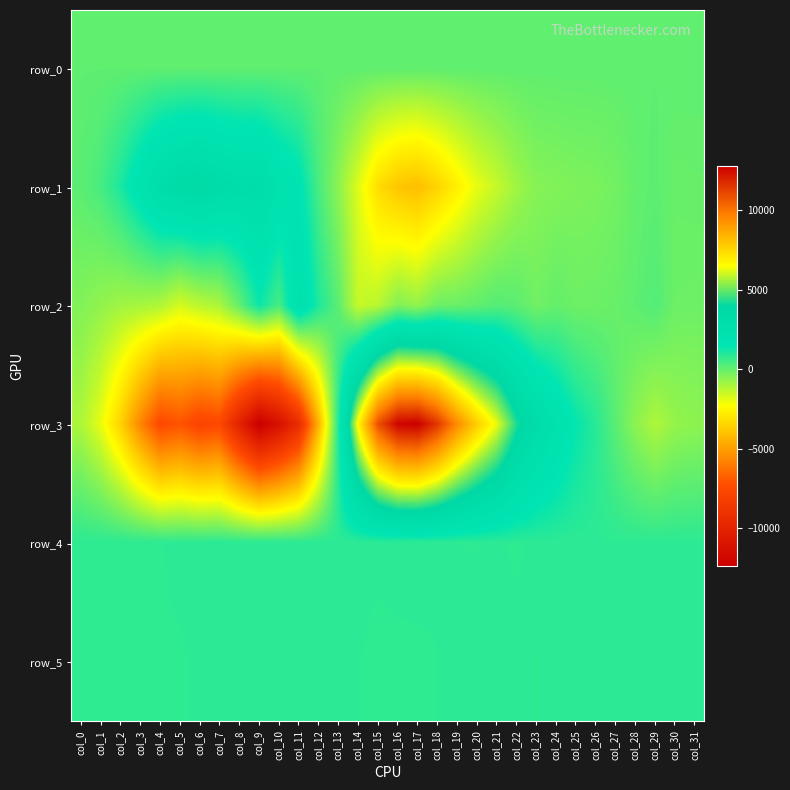

Is the value of row_2 at col_5 greater than the value of row_0 at col_22?

No